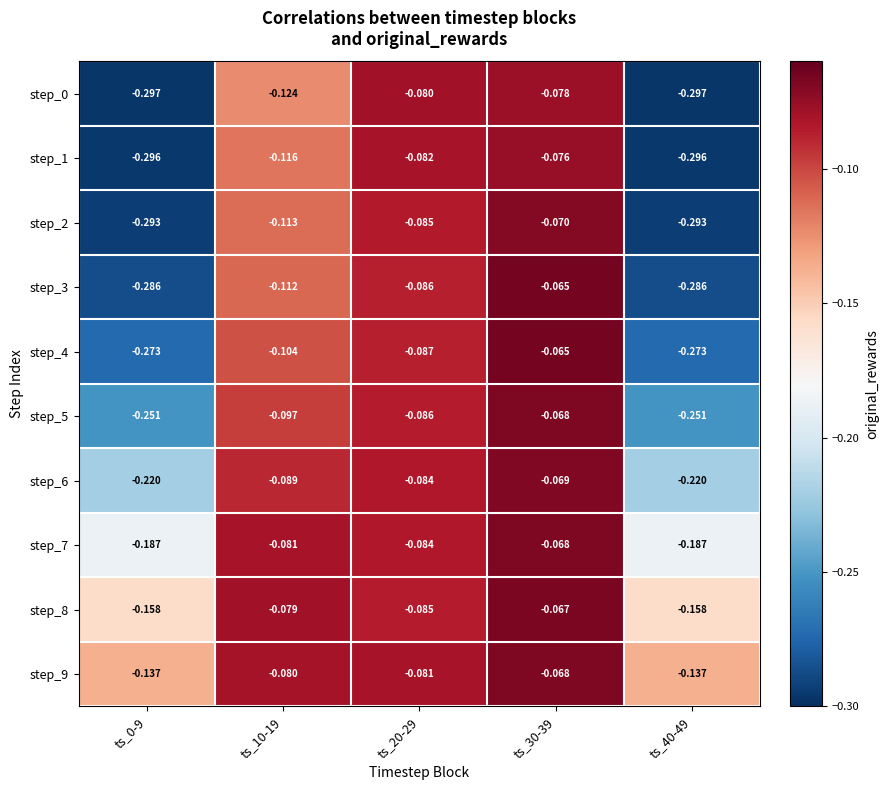

Is the value of step_1 at ts_40-49 greater than the value of step_2 at ts_30-39?

No